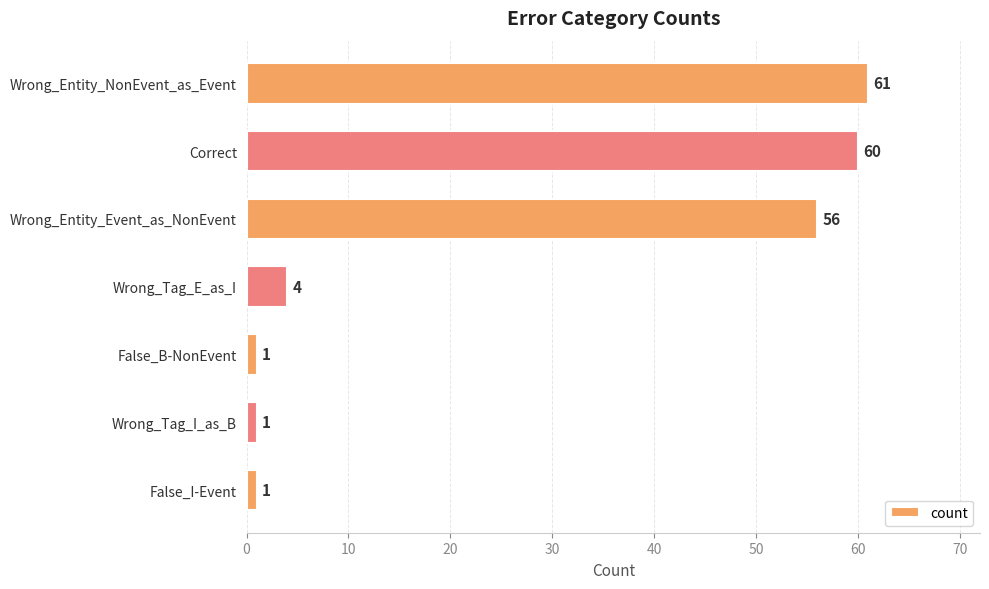

Reading bottom to top, list all the values displayed in this chart.

False_I-Event=1	Wrong_Tag_I_as_B=1	False_B-NonEvent=1	Wrong_Tag_E_as_I=4	Wrong_Entity_Event_as_NonEvent=56	Correct=60	Wrong_Entity_NonEvent_as_Event=61